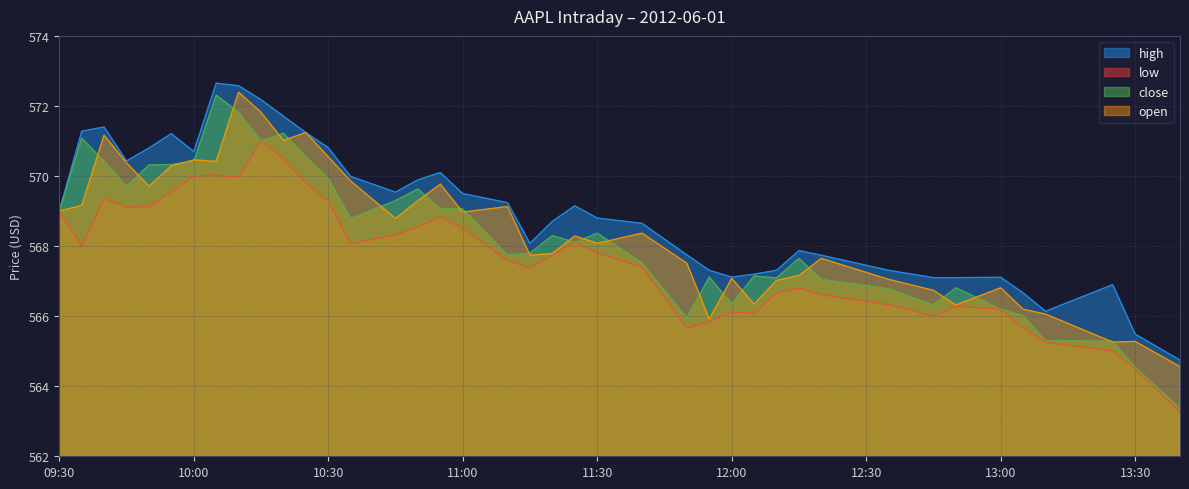

What is the maximum value for open?

572.4